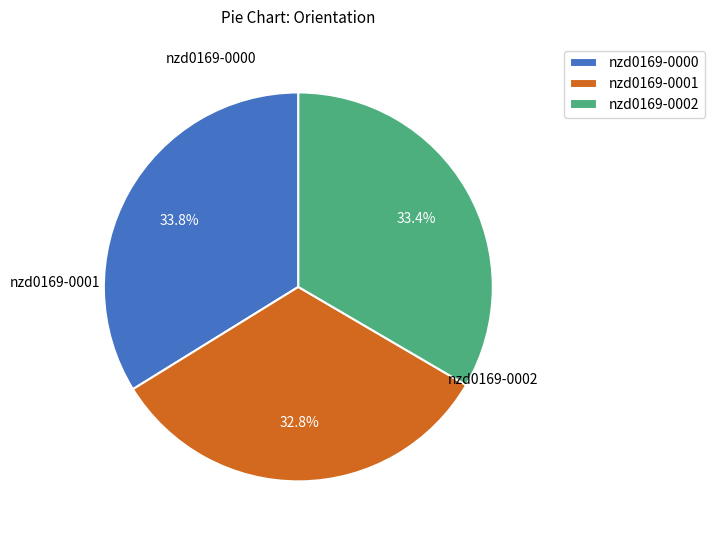

Combined, do nzd0169-0001 and nzd0169-0002 account for over 50%?

Yes